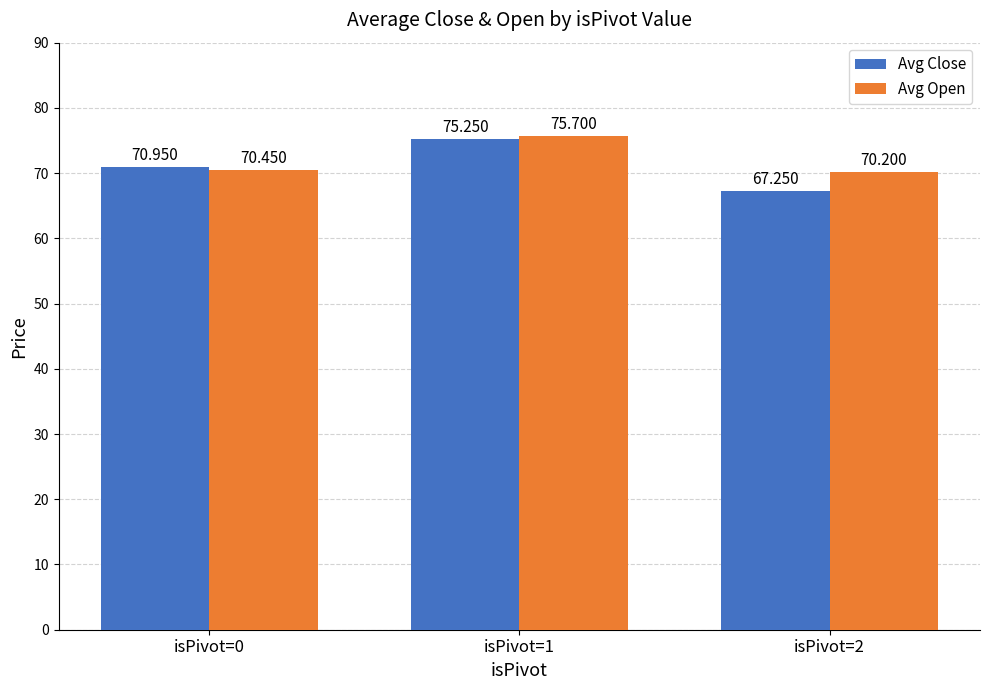

True or false: Avg Open has a value of 40.3 at isPivot=2.

False